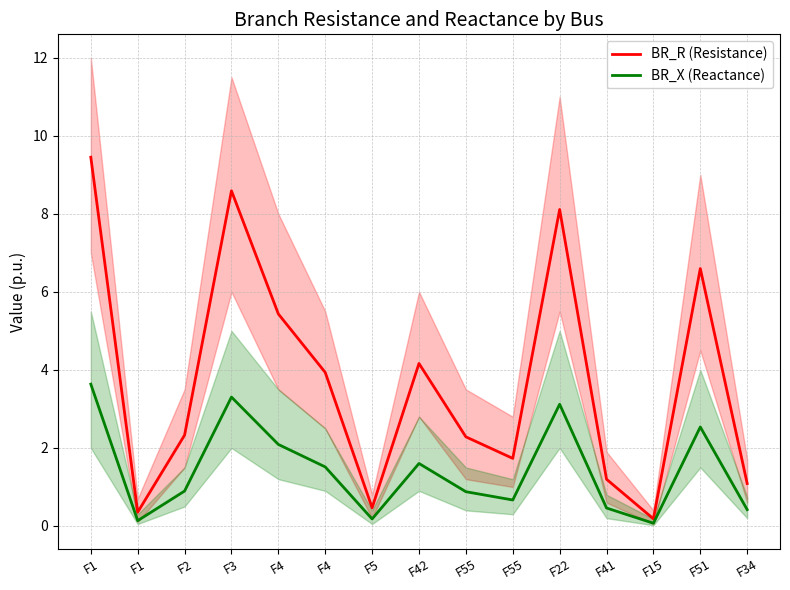

How many values in the BR_R (Resistance) series are below 2?

6